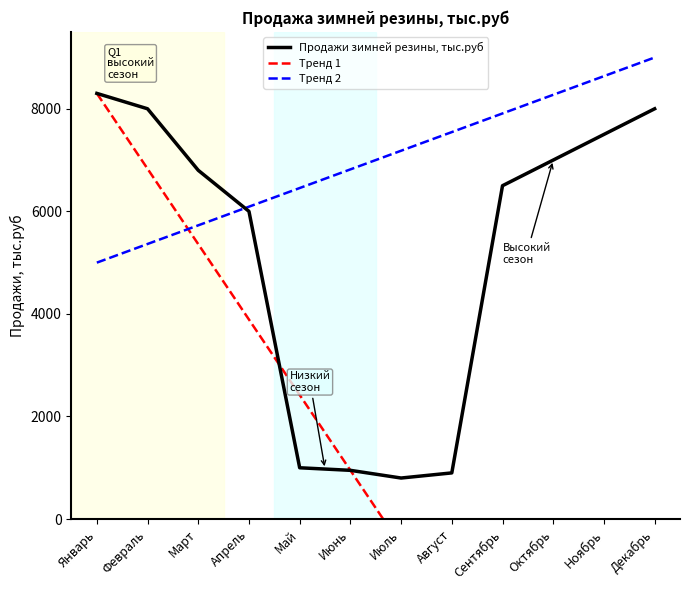

Which series changed the most between Июль and Август?

Тренд 1